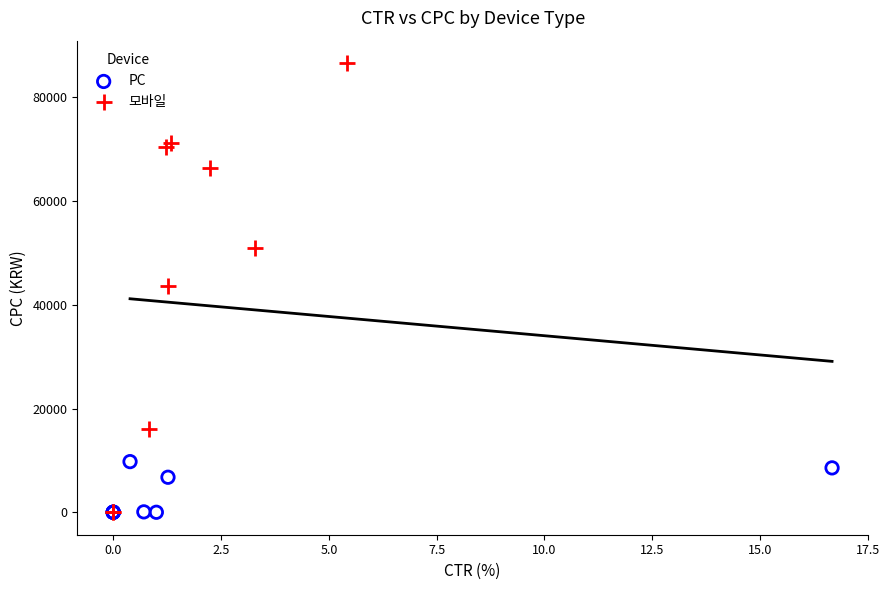

What are all the series names shown in the legend?

PC, 모바일